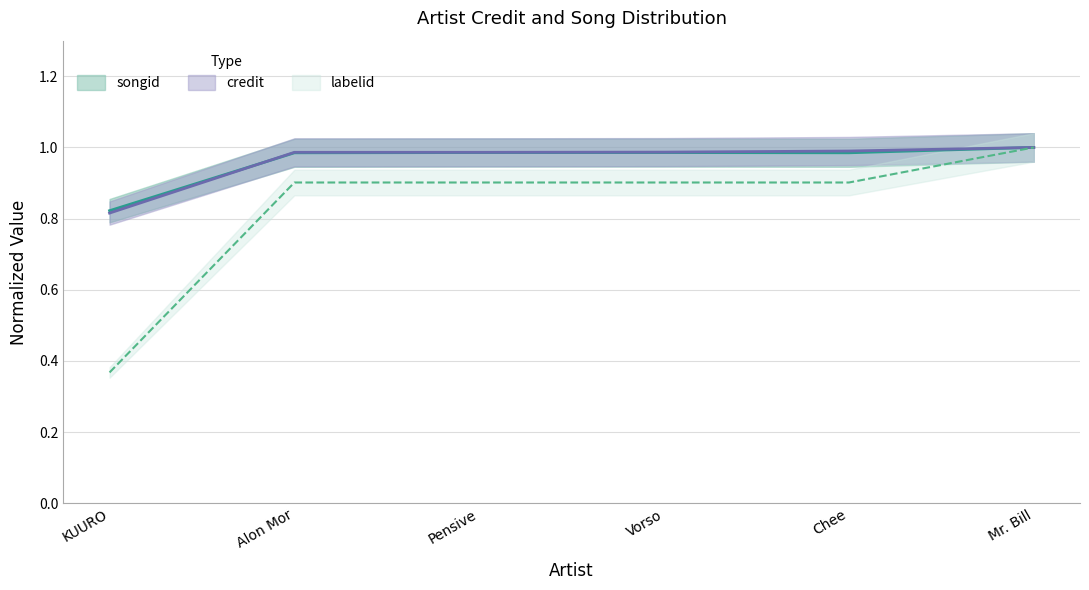

Which category has the lowest value across all series?

KUURO